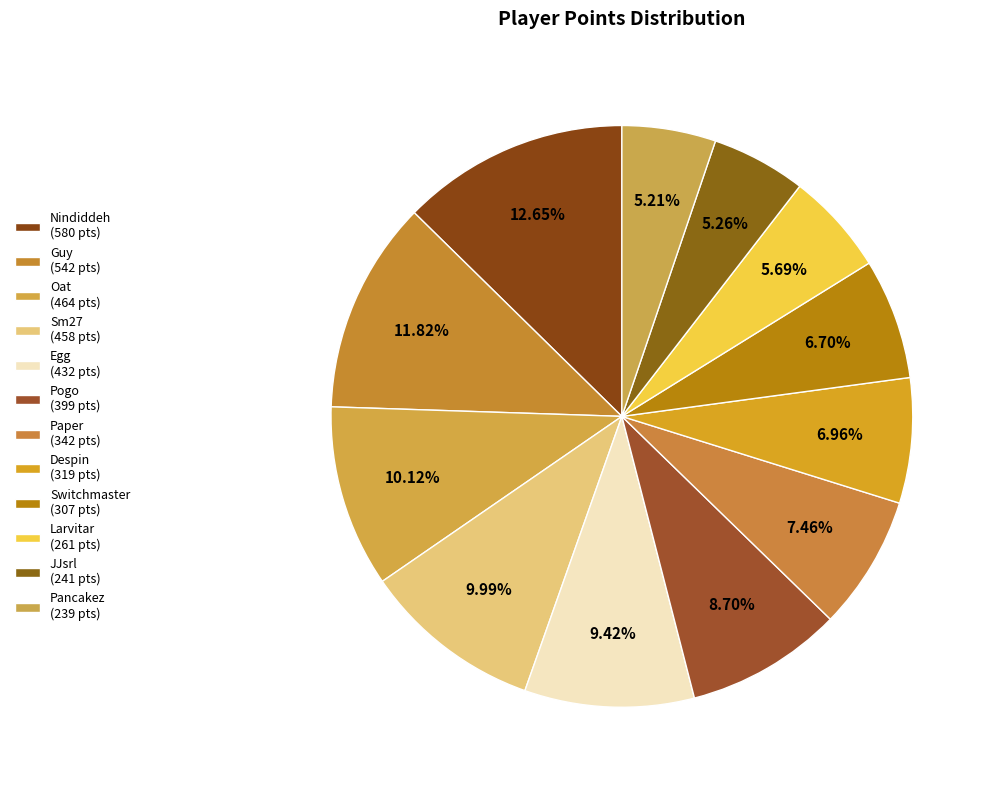

Is it true that Paper is 7% of the pie?

True